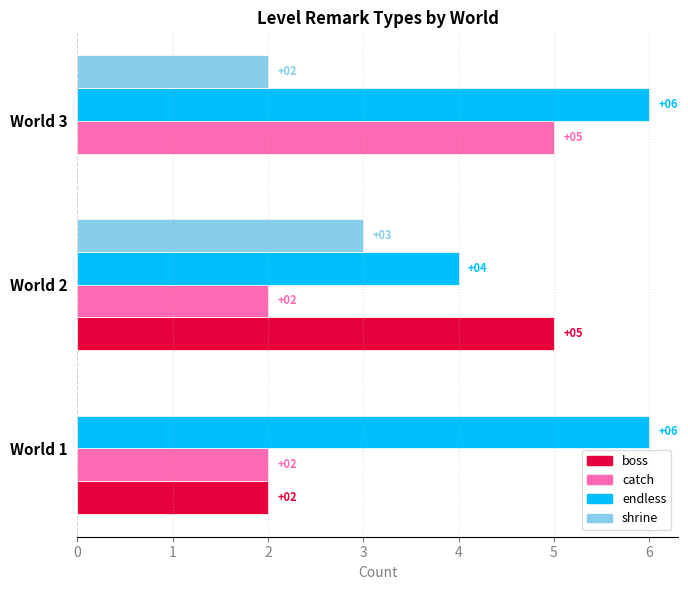

At which category is the sum across all series the highest?

World 2